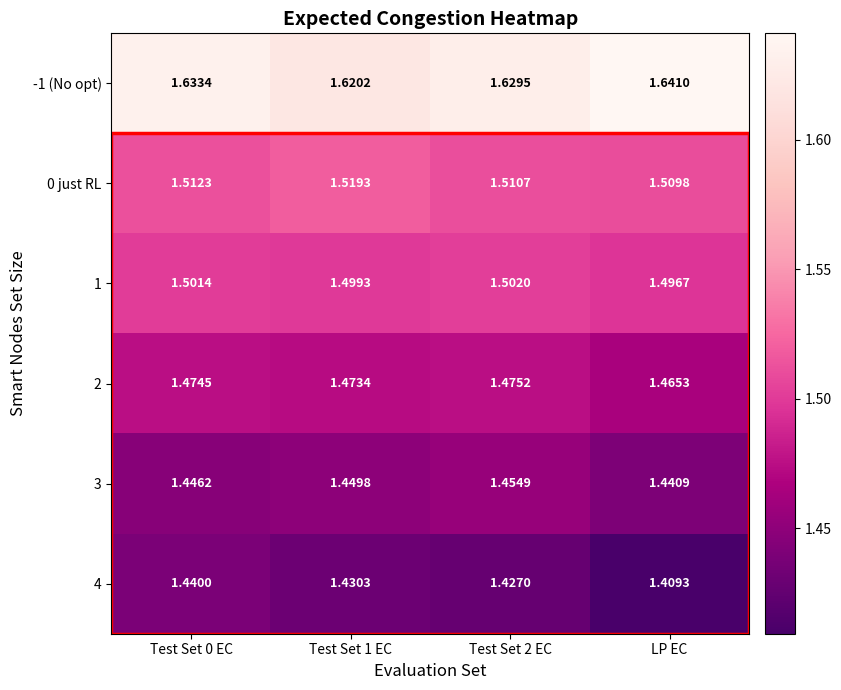

Which label corresponds to the largest value in the chart?

LP EC